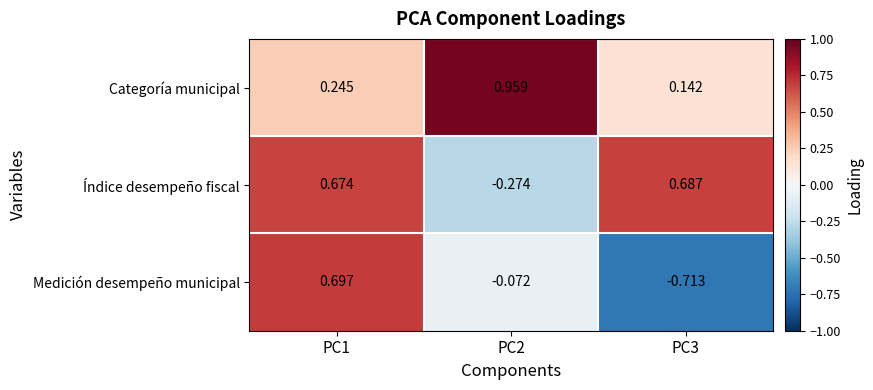

Which series has the largest total across all categories?

Categoría municipal